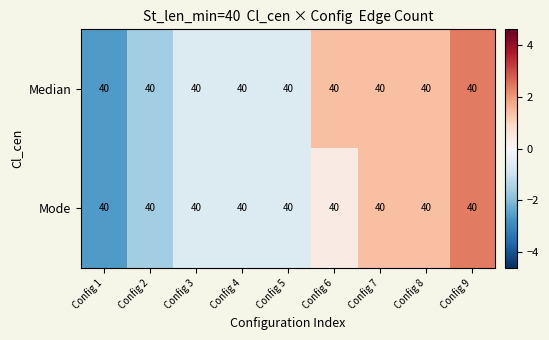

List the series in order of their overall mean, lowest first.

Mode, Median